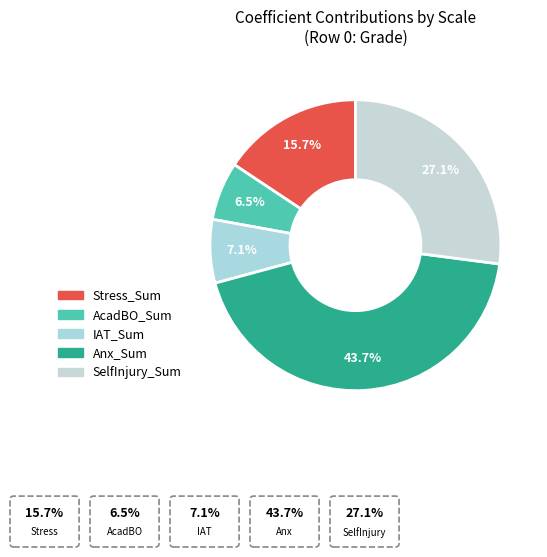

Rank the categories by value from lowest to highest.

AcadBO_Sum, IAT_Sum, Stress_Sum, SelfInjury_Sum, Anx_Sum